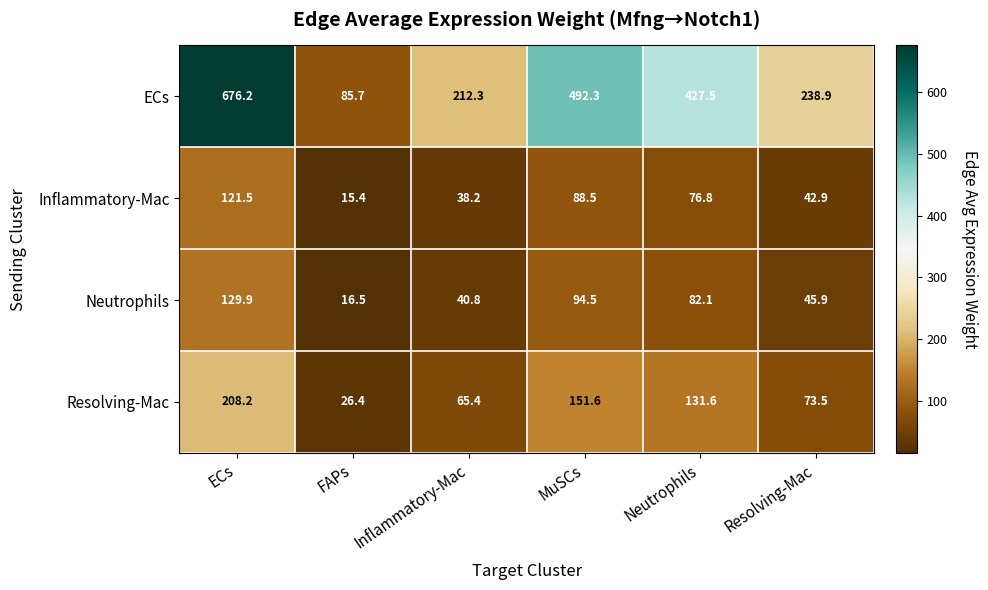

At how many categories does at least one series exceed 68?

6